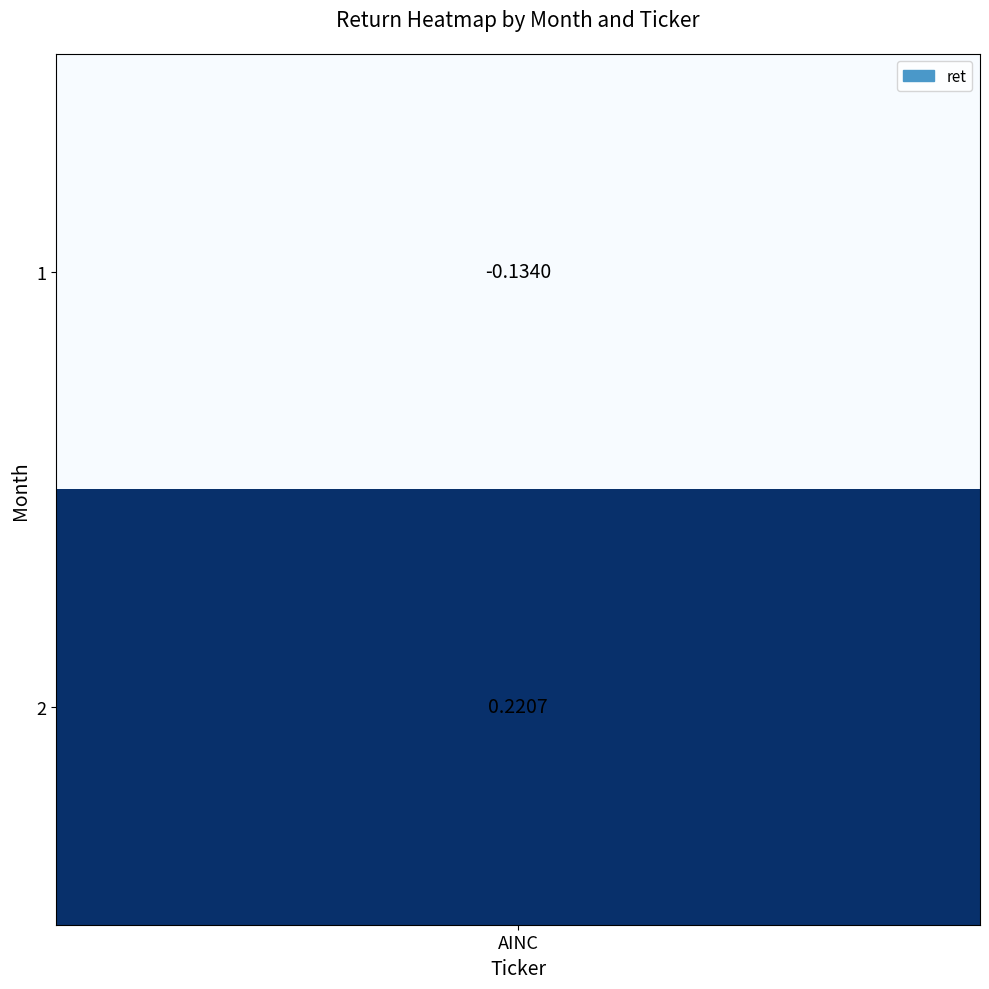

Count the number of values greater than 0.

1